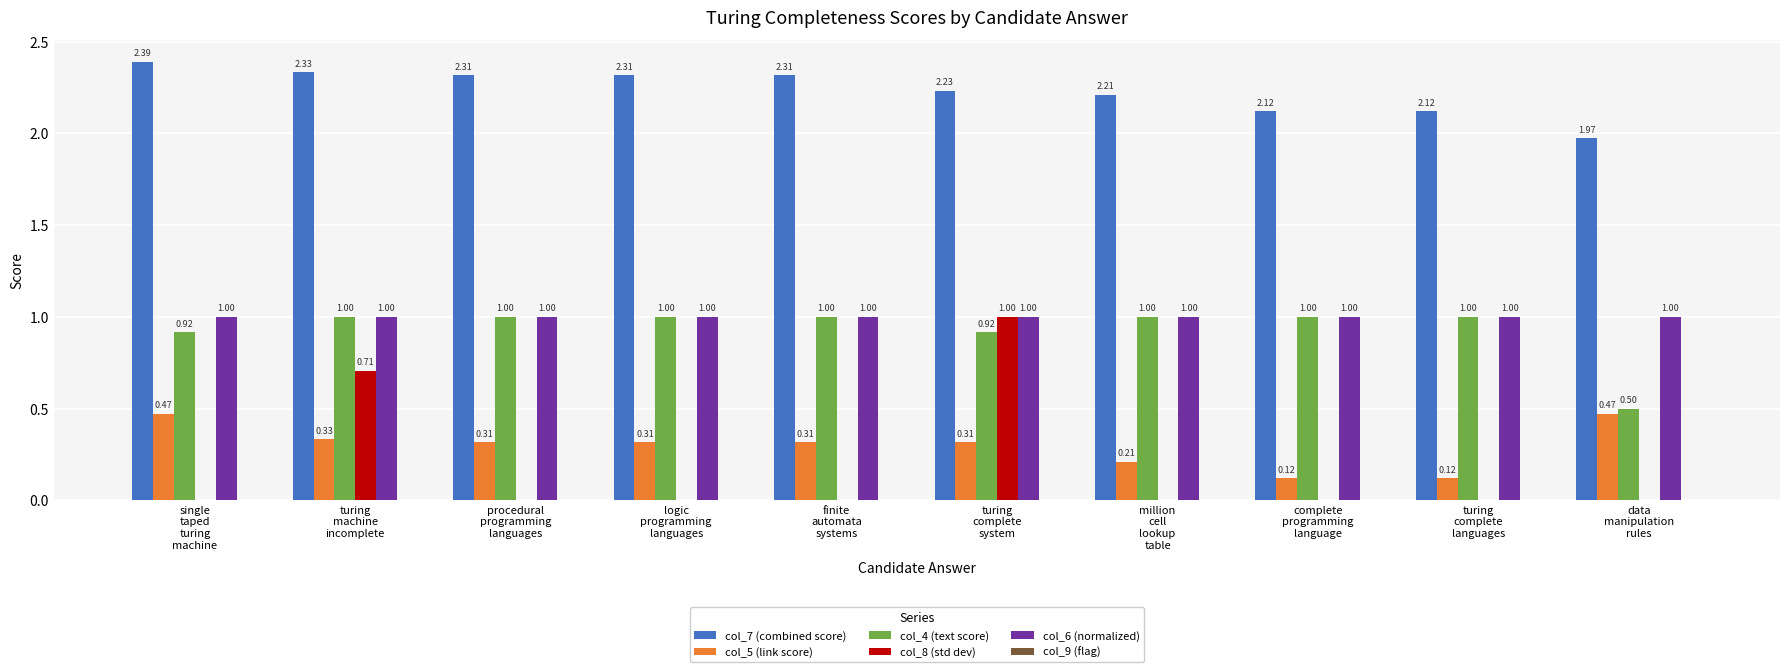

What is the sum of all col_4 (text score) values?

9.3